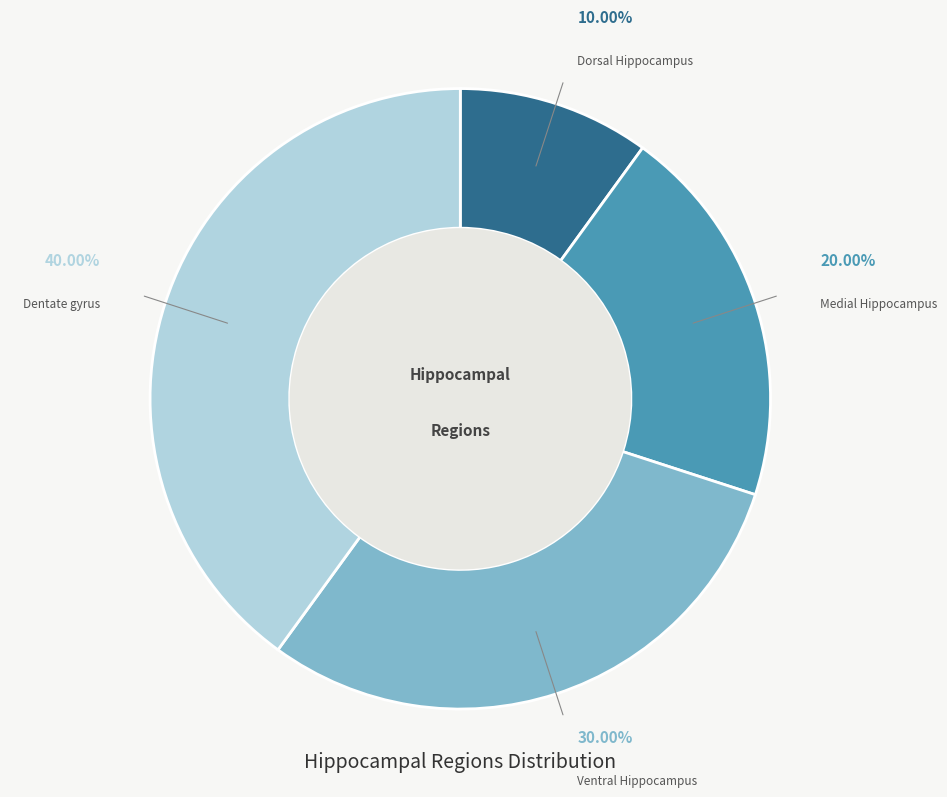

Combined, do Ventral Hippocampus and Dorsal Hippocampus account for over 50%?

No